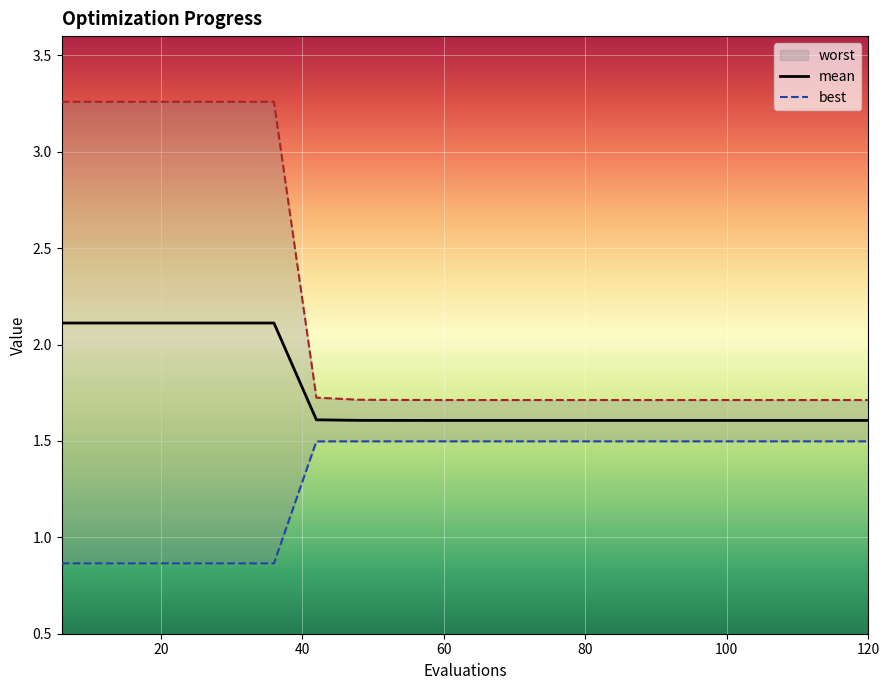

What is the highest value of the mean series?

2.1